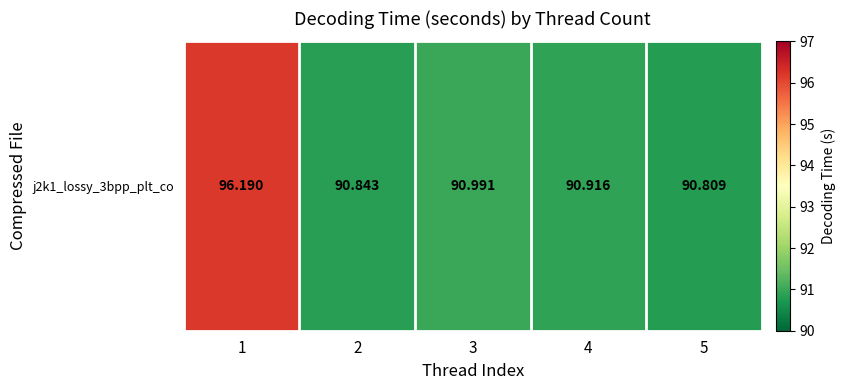

What is the greatest value displayed?

96.2